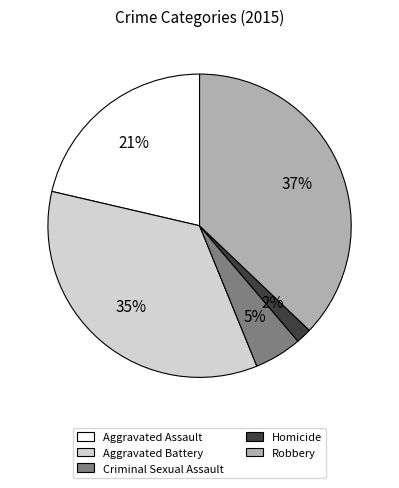

Count the number of slices in the pie.

5